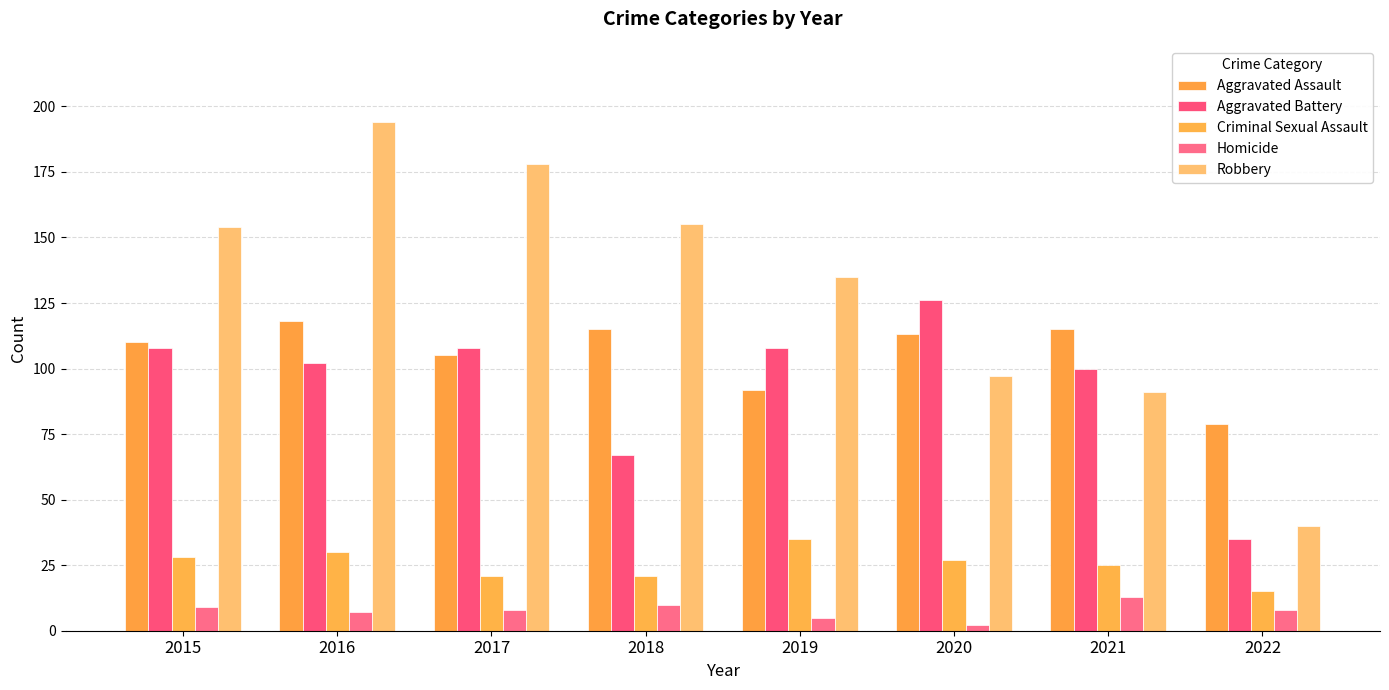

Where does the Aggravated Battery series first go above 108?

2020